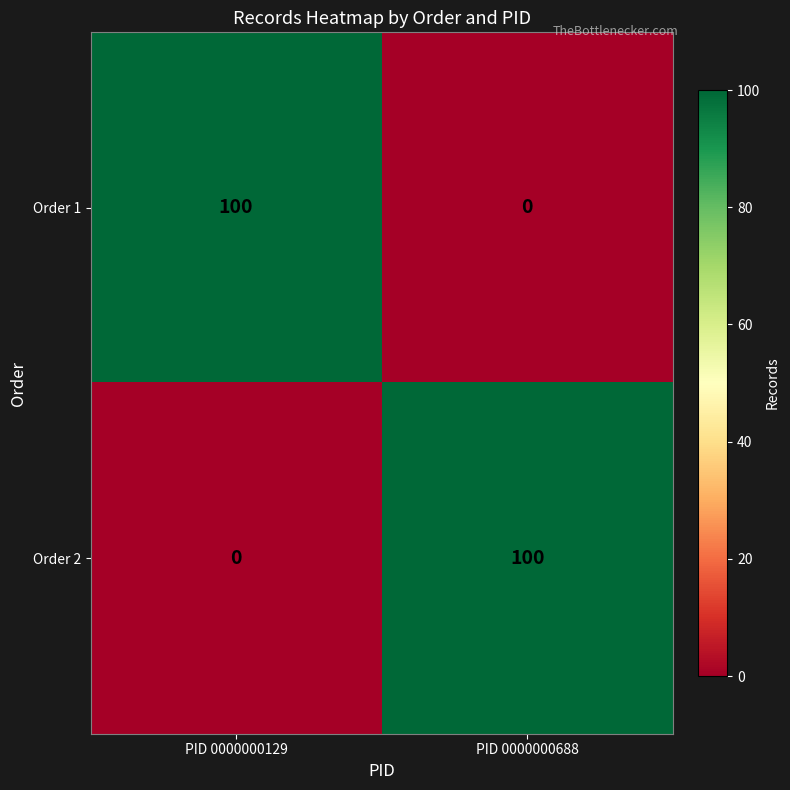

What is the difference between the maximum and minimum values in the Order 2 series?

100